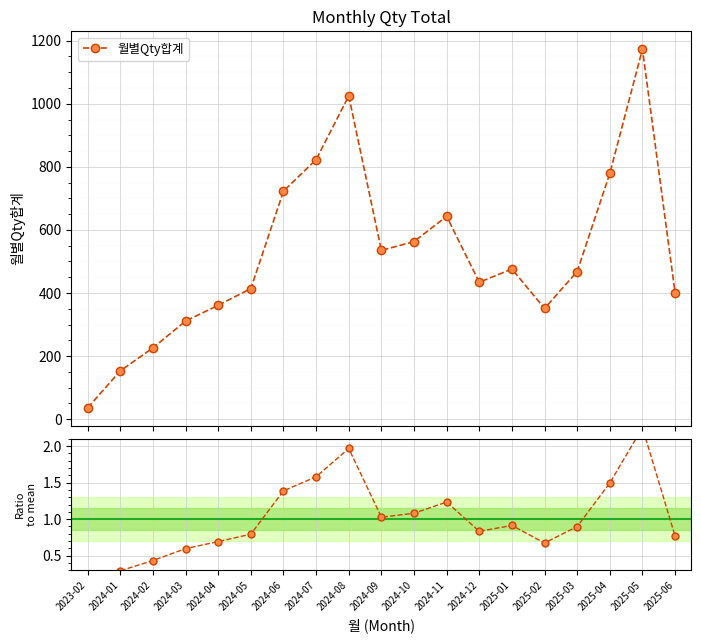

List the series in order of their peak value, lowest first.

Ratio to mean, 월별Qty합계